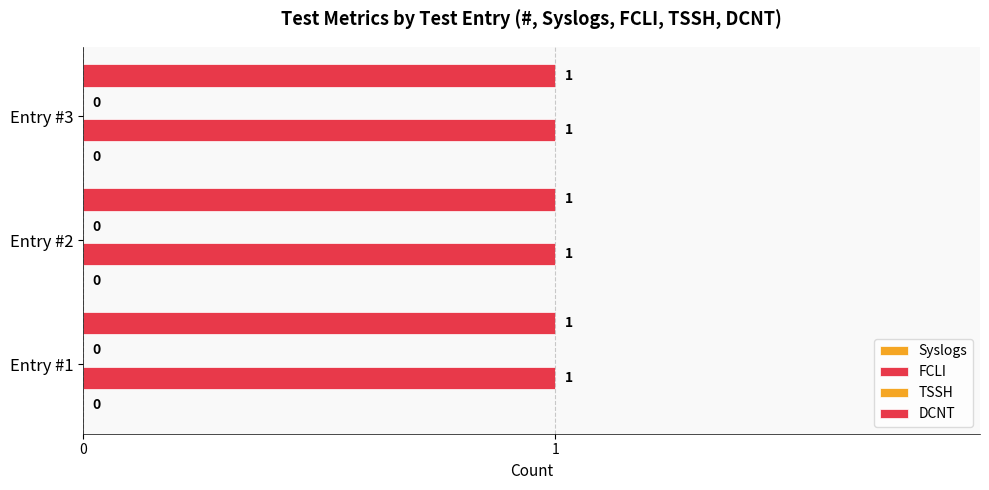

What value does the FCLI series have at 3?

1